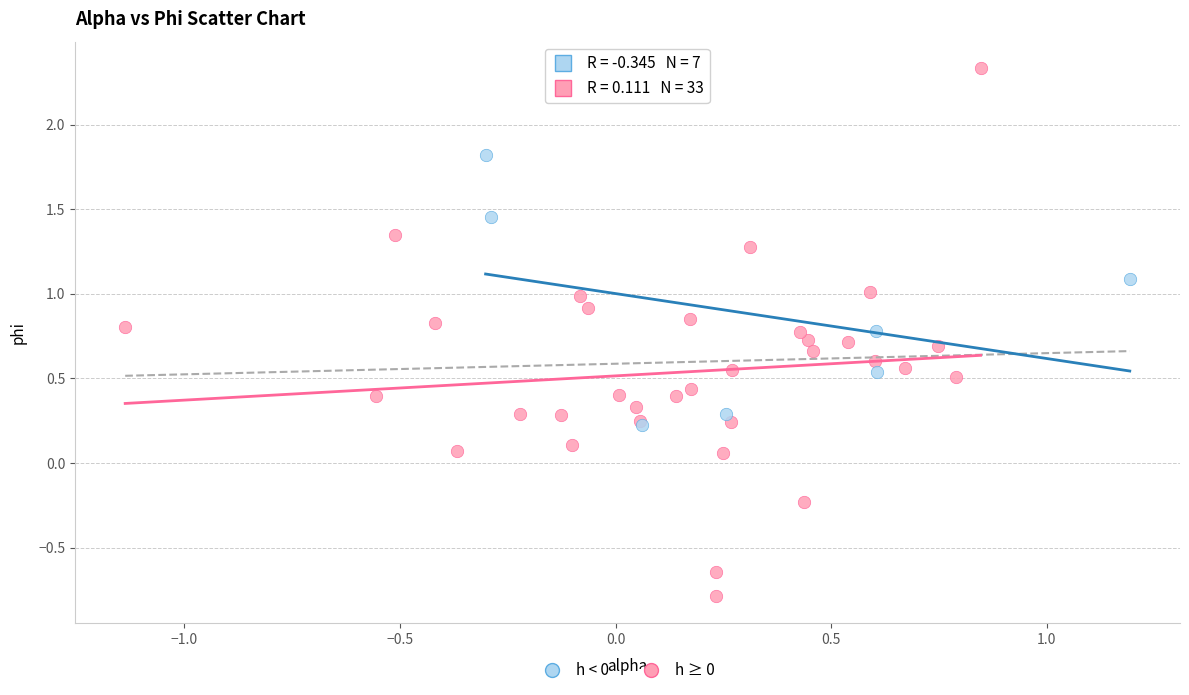

Which series has the widest spread of Y values?

h ≥ 0